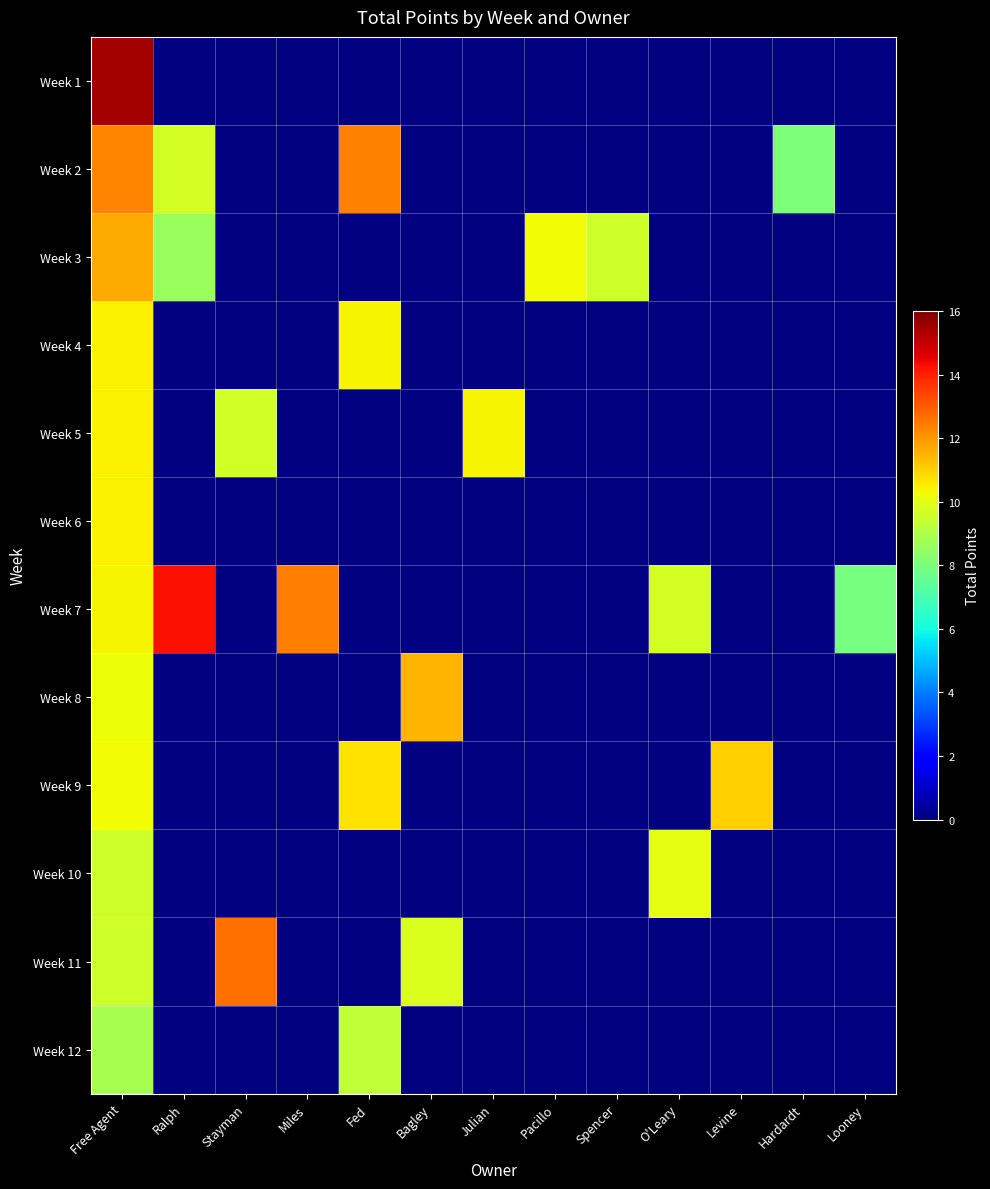

At which label does Week 8 reach its peak?

Bagley